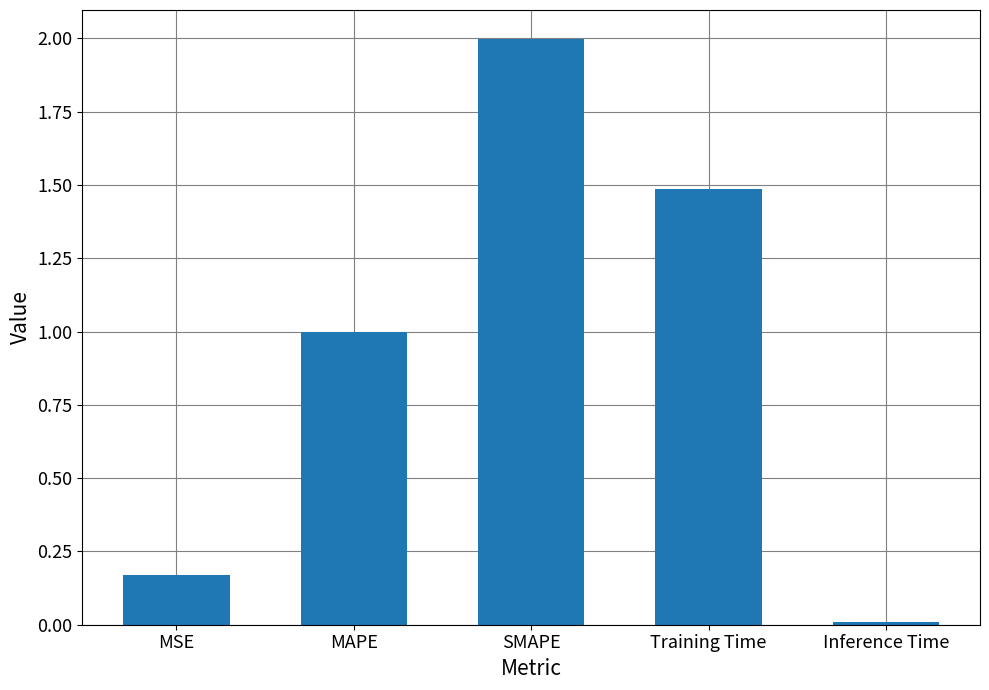

True or false: the data shows 0.0 at Inference Time.

True